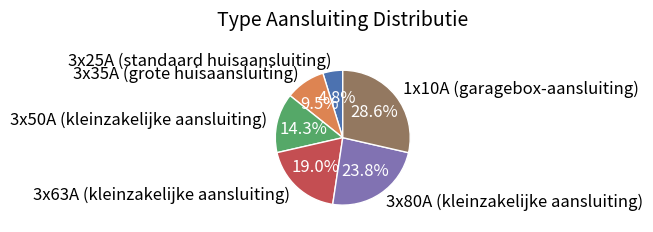

What is the ratio of the value at 3x35A (grote huisaansluiting) to the value at 1x10A (garagebox-aansluiting)?

0.3